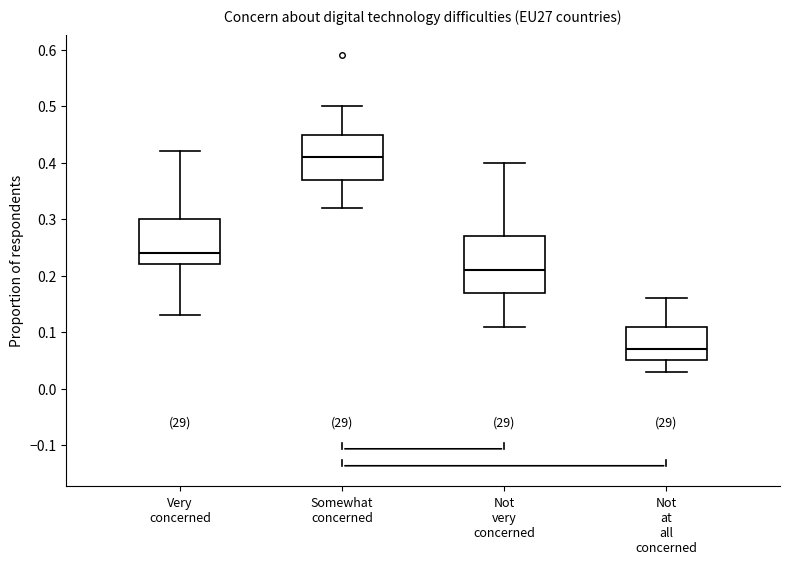

Which box's median line is the highest?

Somewhat concerned